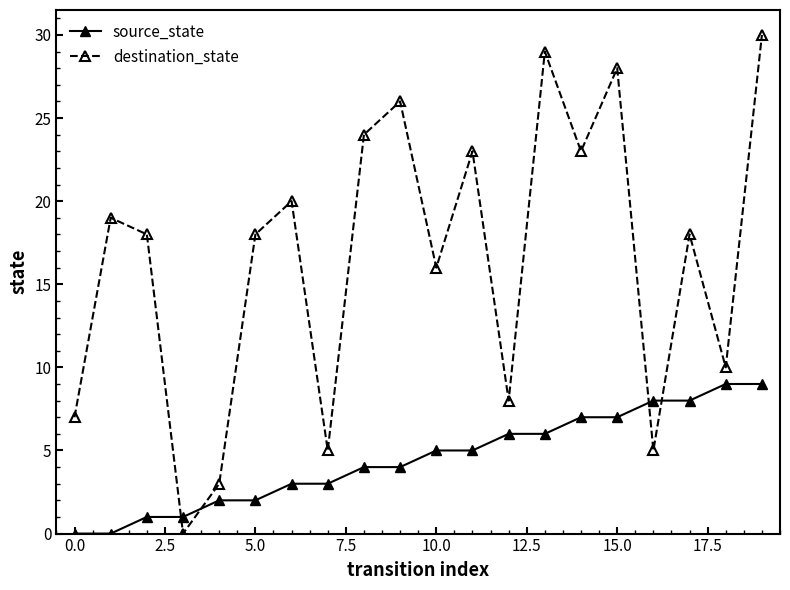

At how many categories does at least one series exceed 11?

13